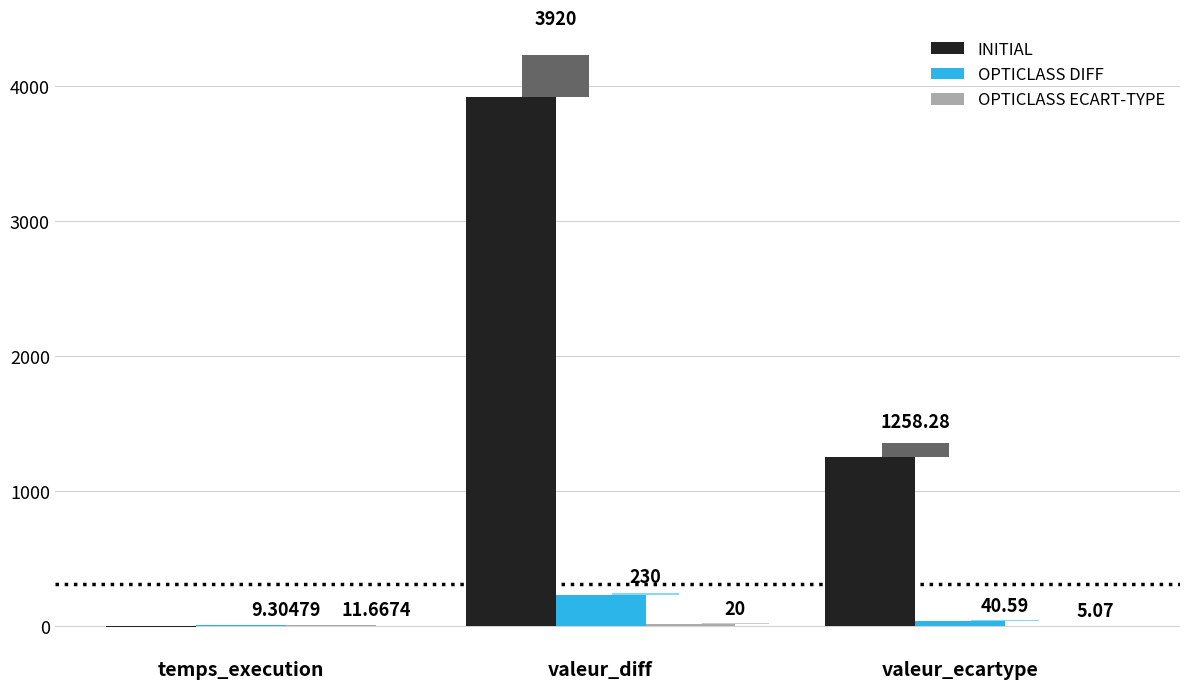

How many values in INITIAL are above zero?

2